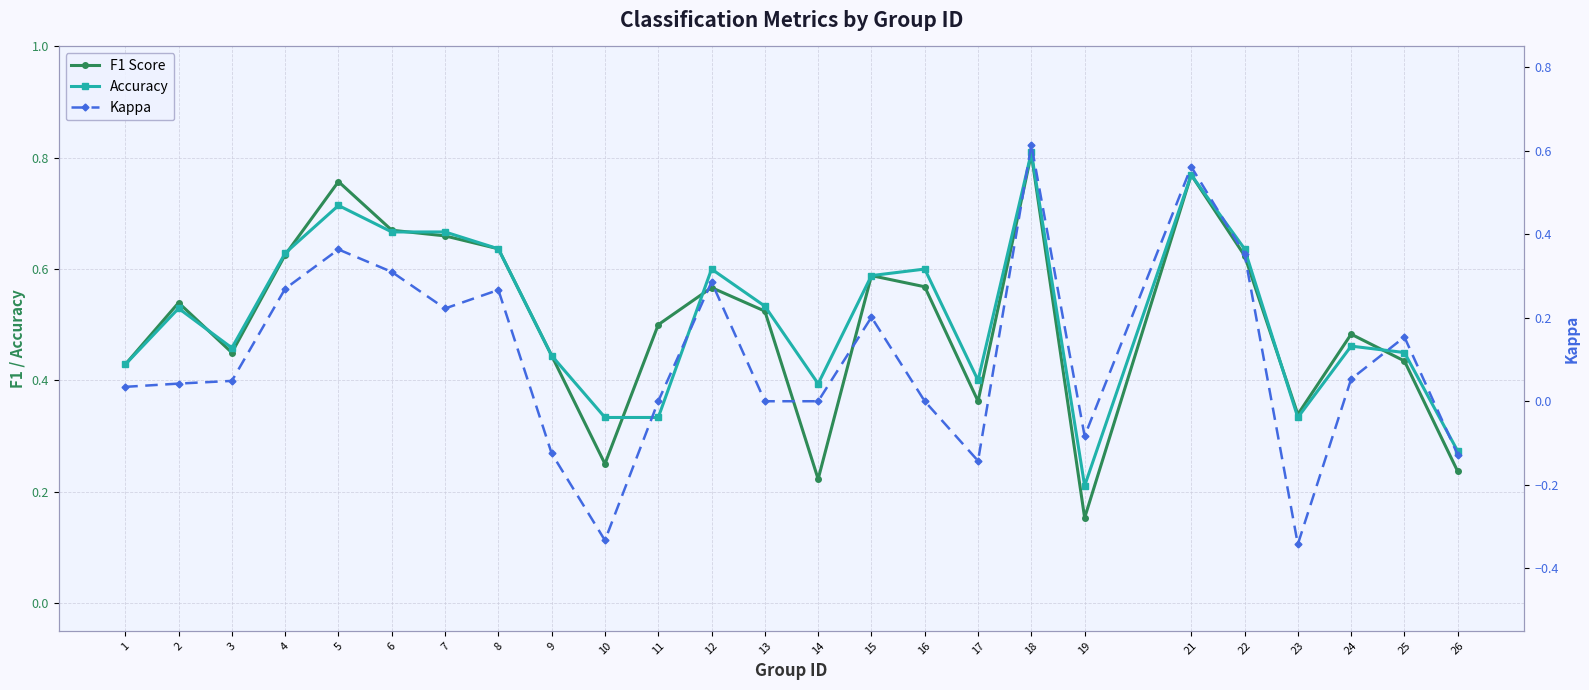

How many negative values does the Kappa series have?

6